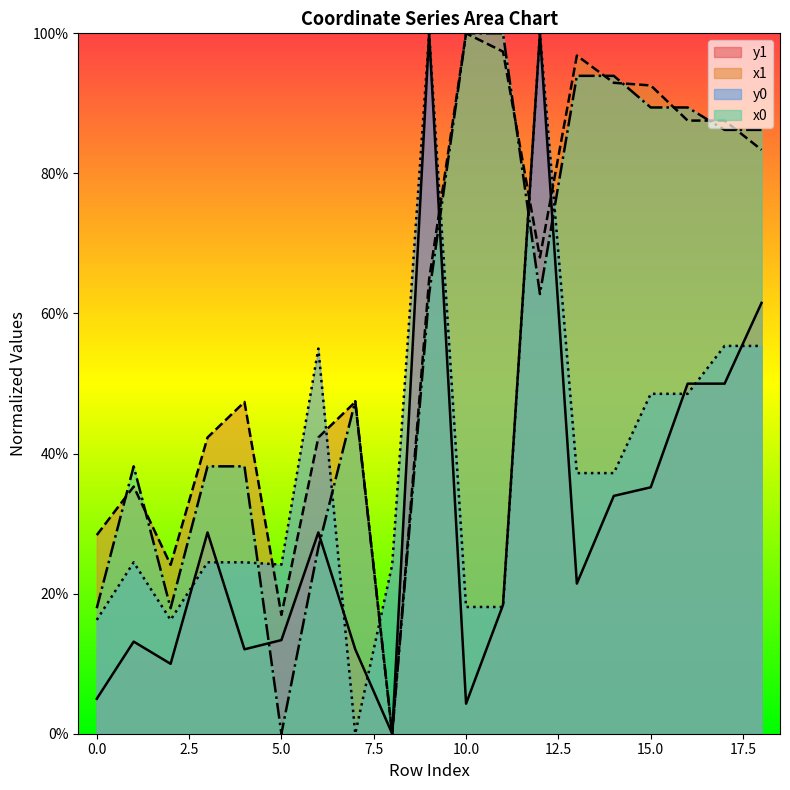

What is the average value of the x1 series?

60.8